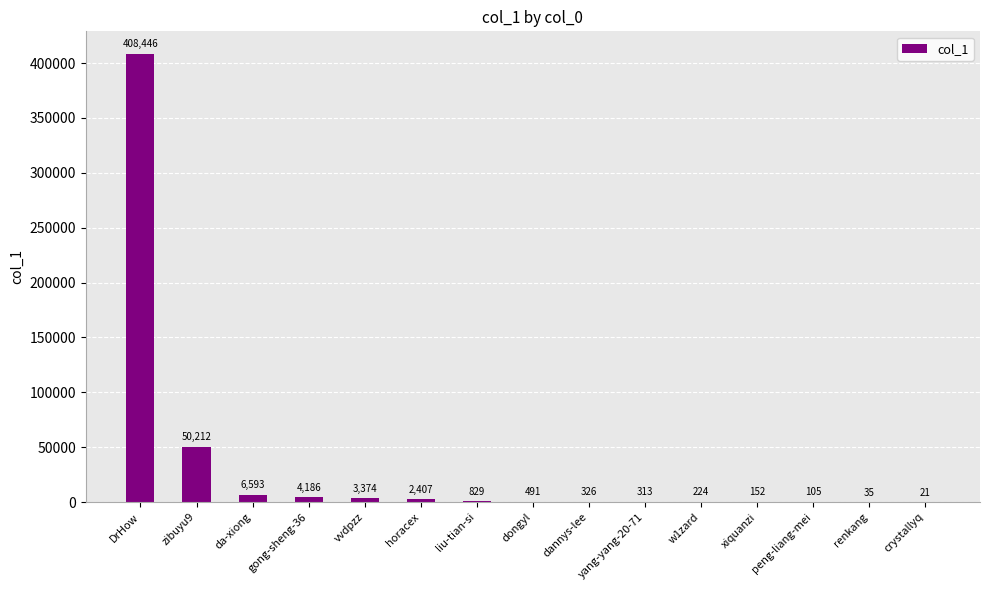

Are the bars horizontal?

No